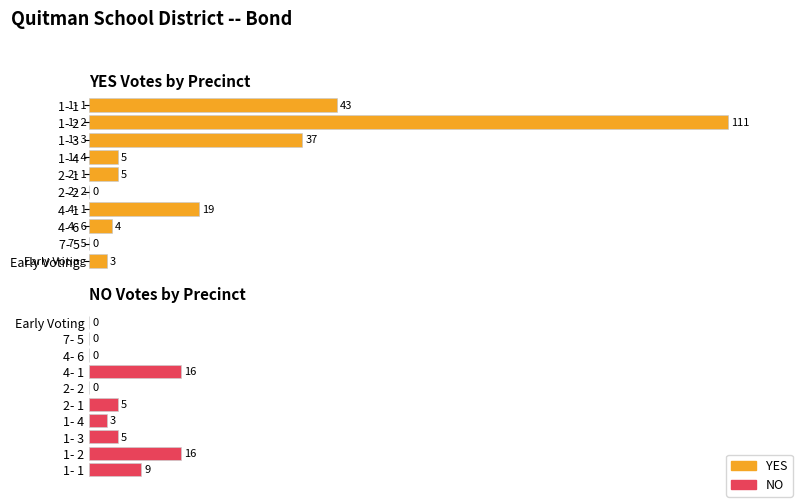

Rank the series by their maximum value, from lowest to highest.

NO, YES